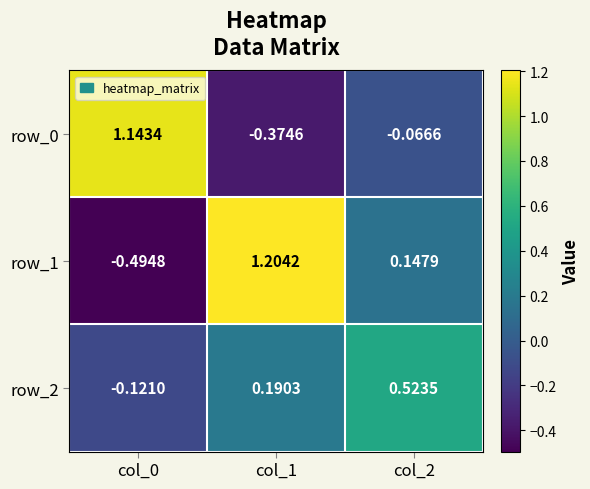

Is the value of row_0 at col_1 greater than the value of row_1 at col_1?

No